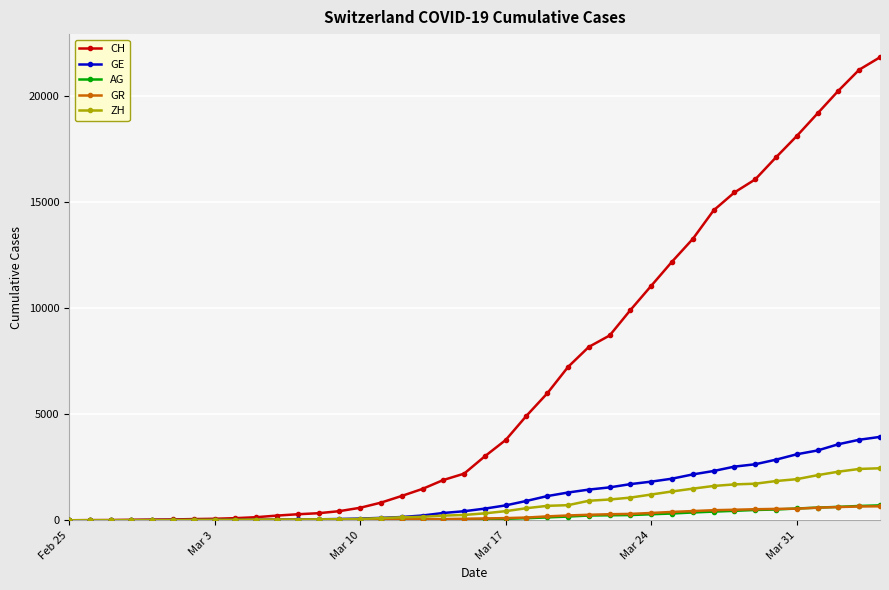

What is the maximum value shown in the chart?

21813